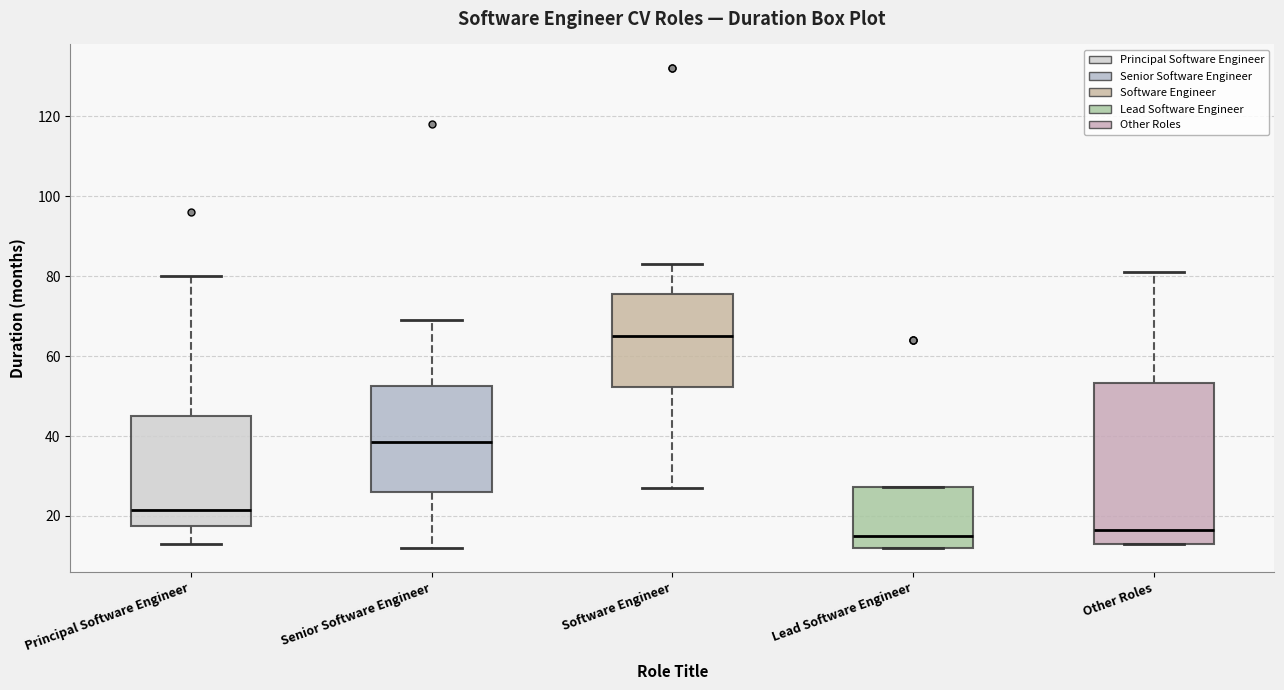

Reading left to right, read every box against the y-axis: the position of its median line, the range the box covers, and the ends of its whiskers. The values are not printed on the chart, so give them approximately, as read against the axis.

Principal Software Engineer: median 22, box 18 to 46, whiskers 14 to 80
Senior Software Engineer: median 38, box 26 to 52, whiskers 12 to 70
Software Engineer: median 66, box 52 to 76, whiskers 28 to 84
Lead Software Engineer: median 16, box 12 to 28, whiskers 12 to 28
Other Roles: median 16, box 14 to 54, whiskers 14 to 82